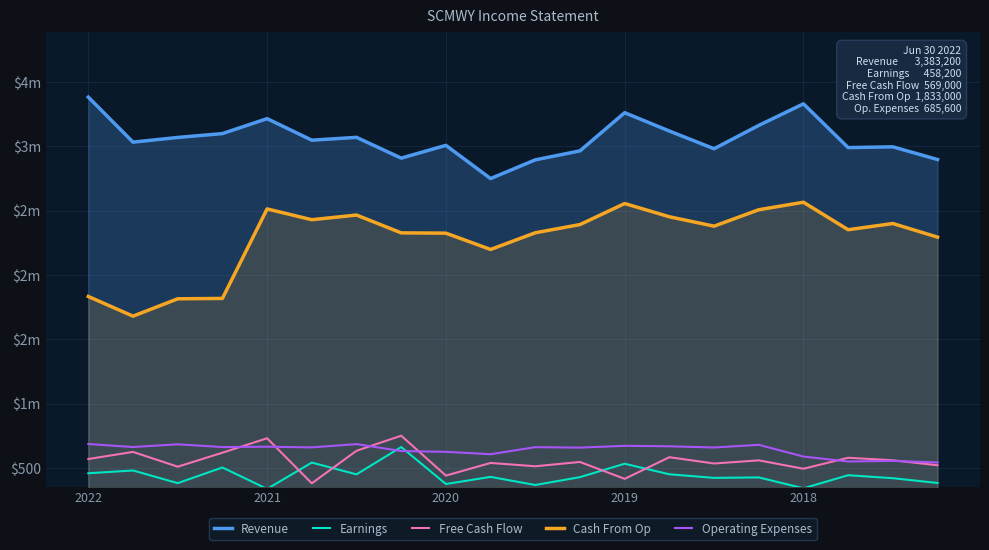

The value of Free Cash Flow at 11 is 141.1. True or false?

False